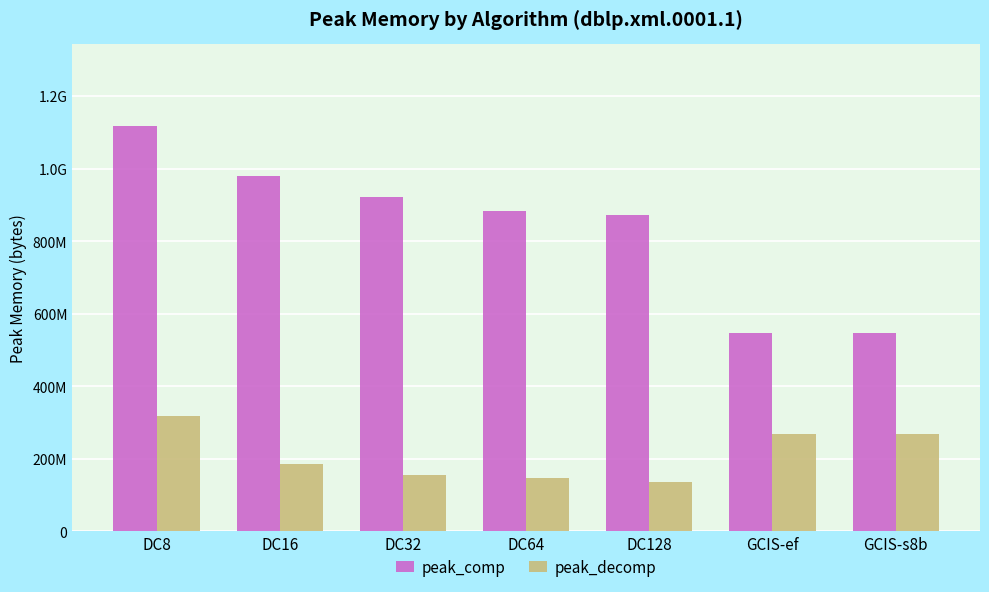

What is the minimum value for peak_decomp?

137028546